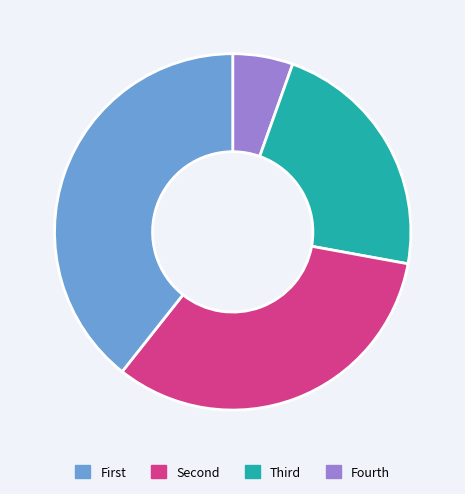

Is there any slice that represents more than half of the pie?

No